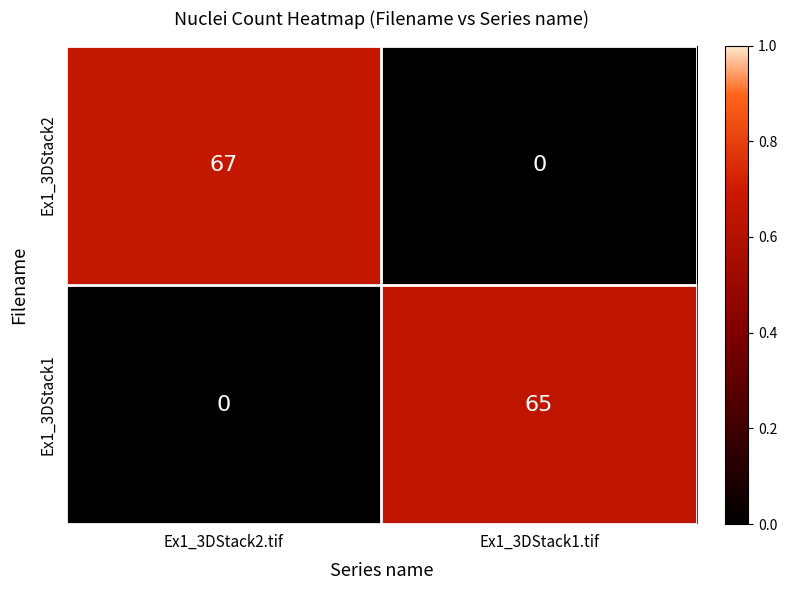

What is the approximate value of Ex1_3DStack1 at Ex1_3DStack1.tif?

65